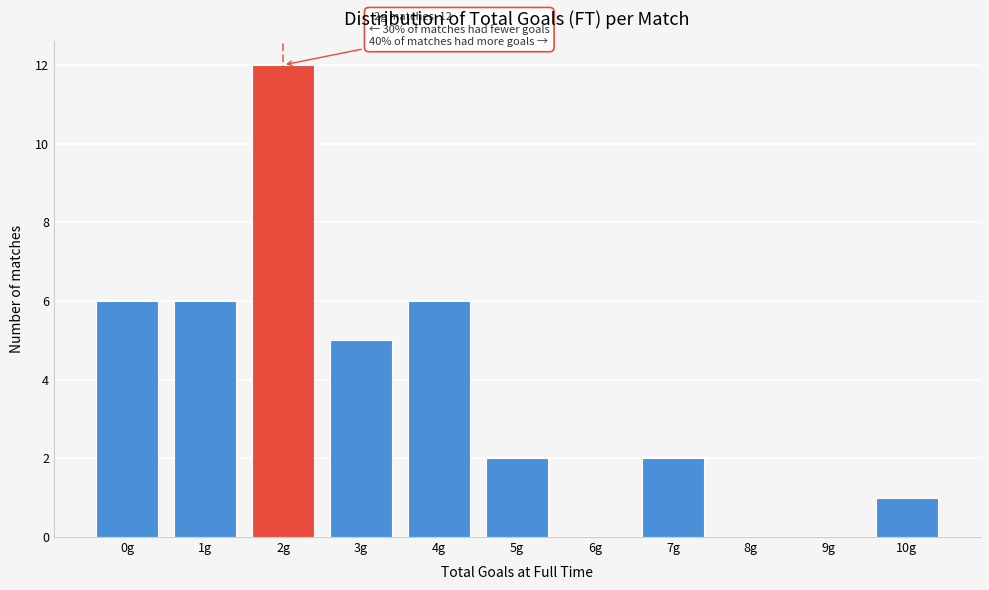

Reading left to right, what are all the values shown in this chart?

0g=6	1g=6	2g=12	3g=5	4g=6	5g=2	6g=0	7g=2	8g=0	9g=0	10g=1